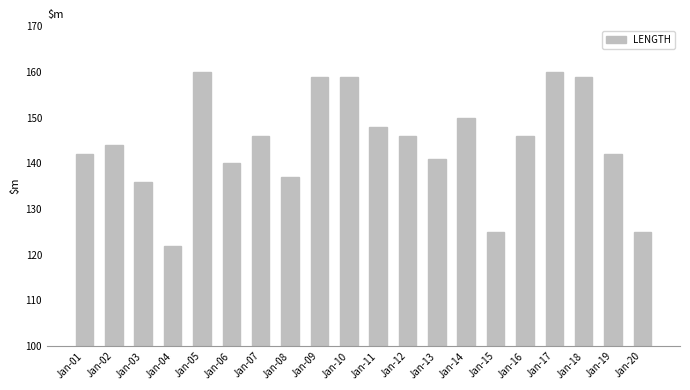

The chart shows a value of 148 at Jan-11. True or false?

True